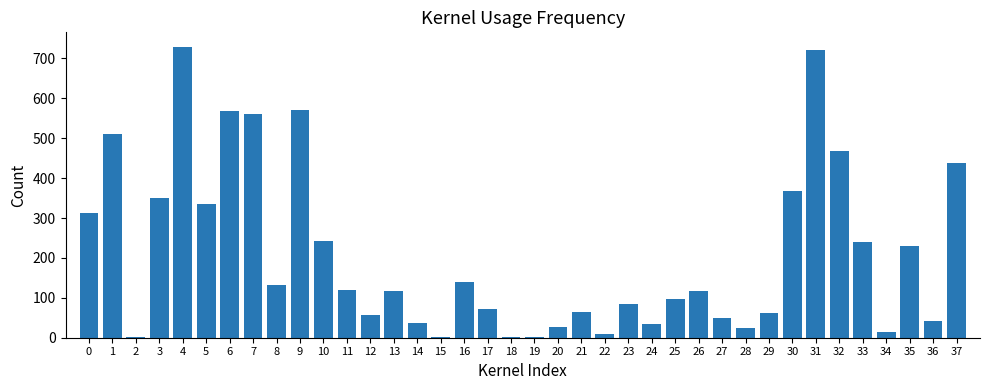

What is the average value?

209